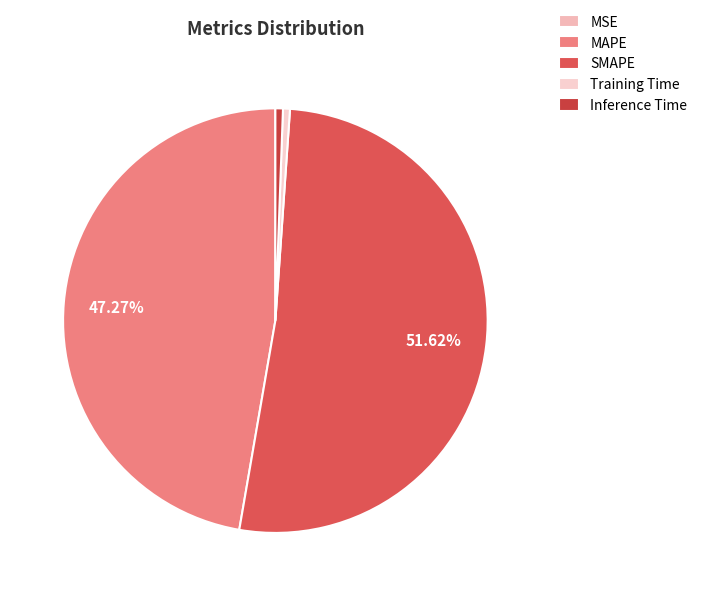

Which has a higher value, SMAPE or MAPE?

SMAPE